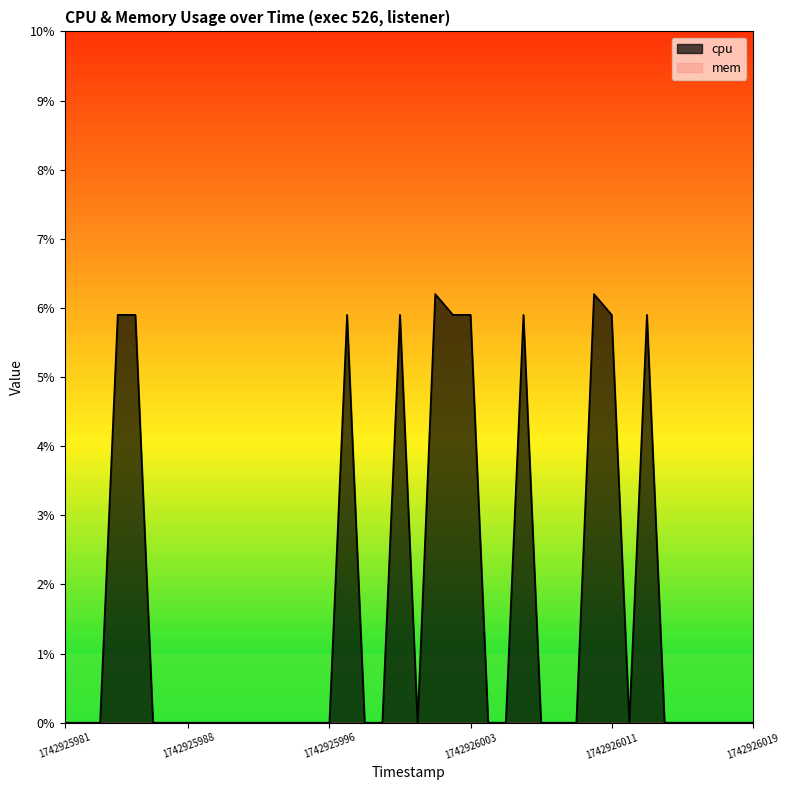

How many data points does each series have?

40